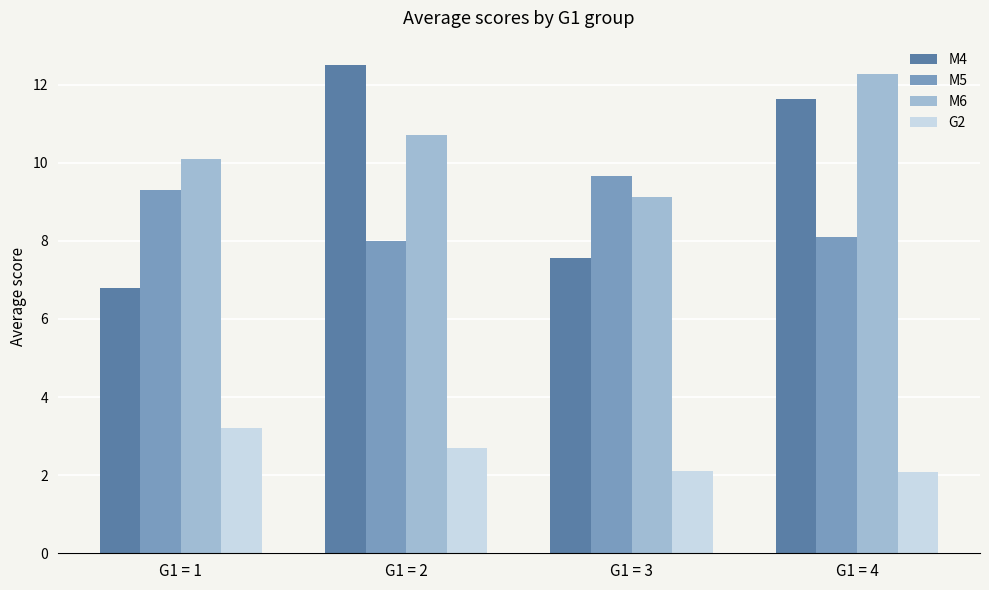

Which series has the largest total across all categories?

M6